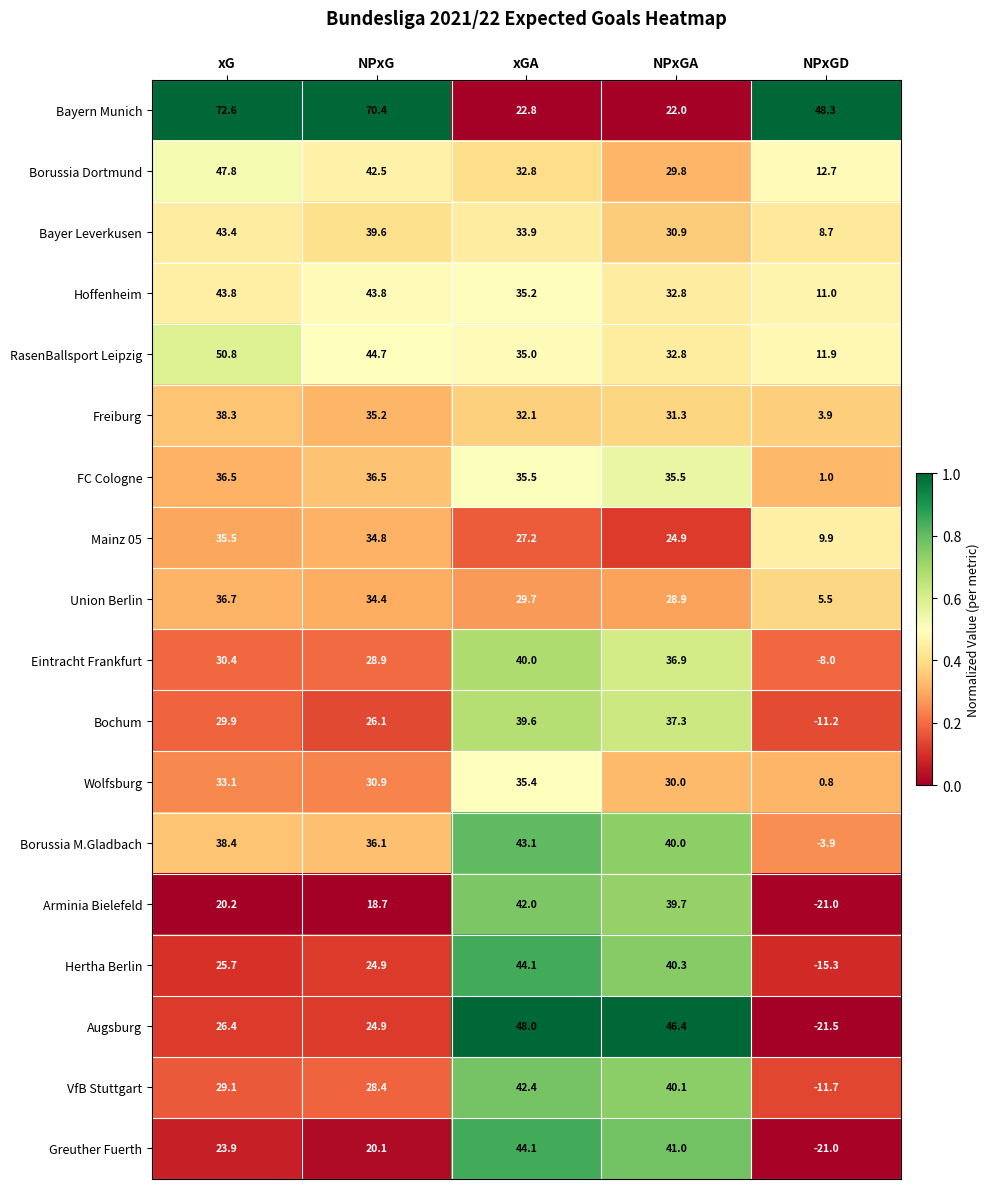

What is the spread (max minus min) of values at xG?

52.4